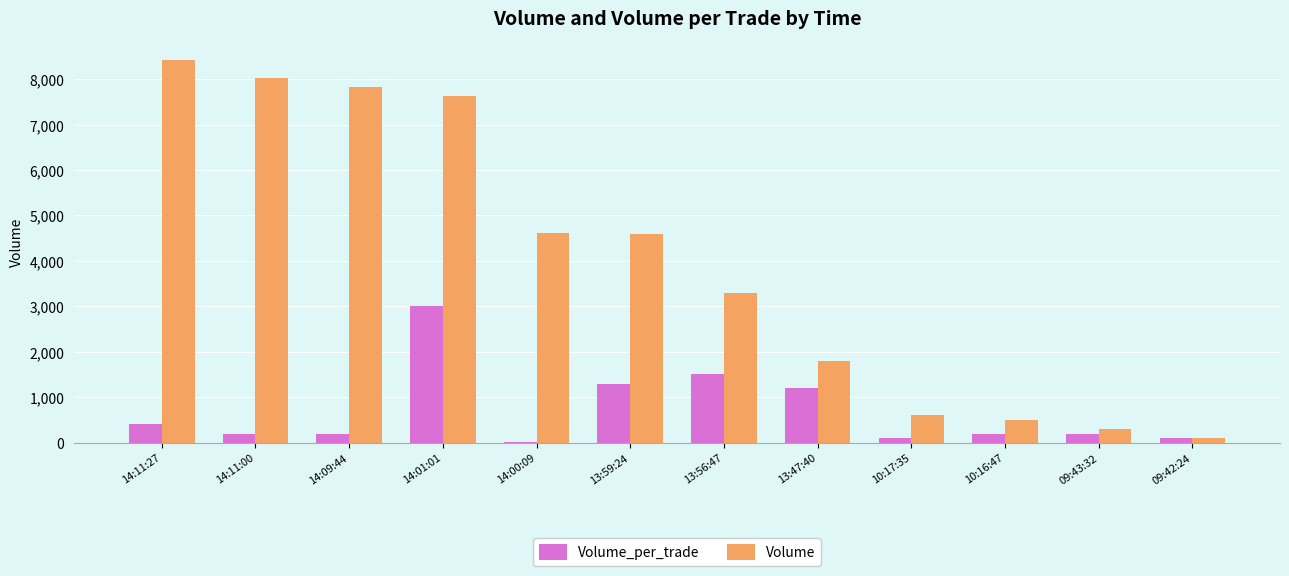

Which series changed the most between 14:01:01 and 13:47:40?

Volume